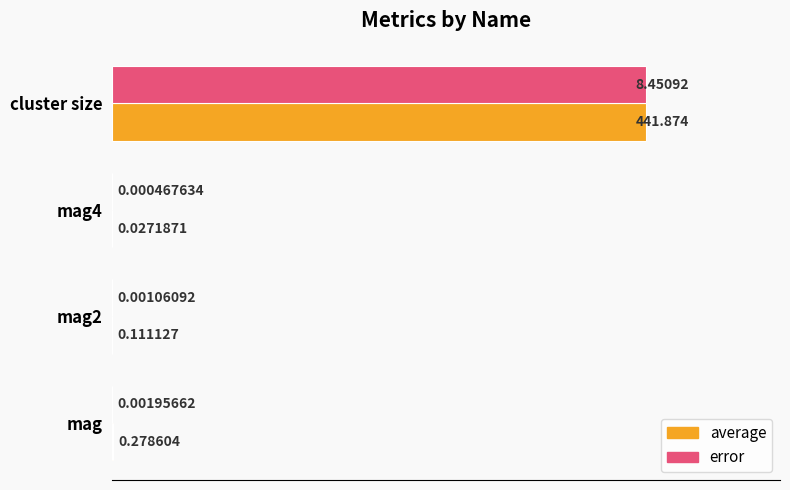

At which category does the chart reach its peak across all series?

cluster size